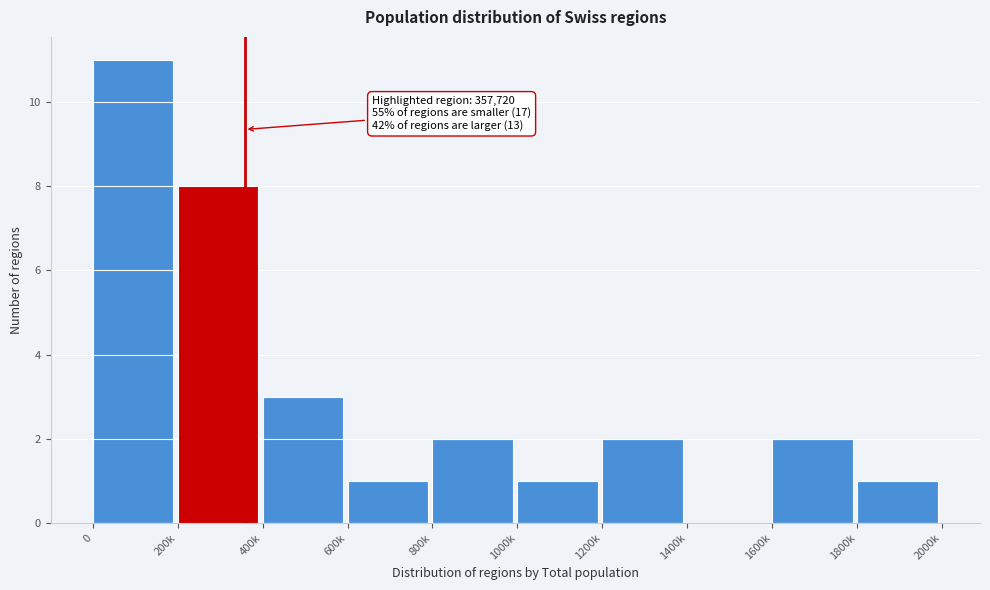

Reading right to left, extract all data points from this chart.

1800k=1	1600k=2	1400k=0	1200k=2	1000k=1	800k=2	600k=1	400k=3	200k=8	0=11